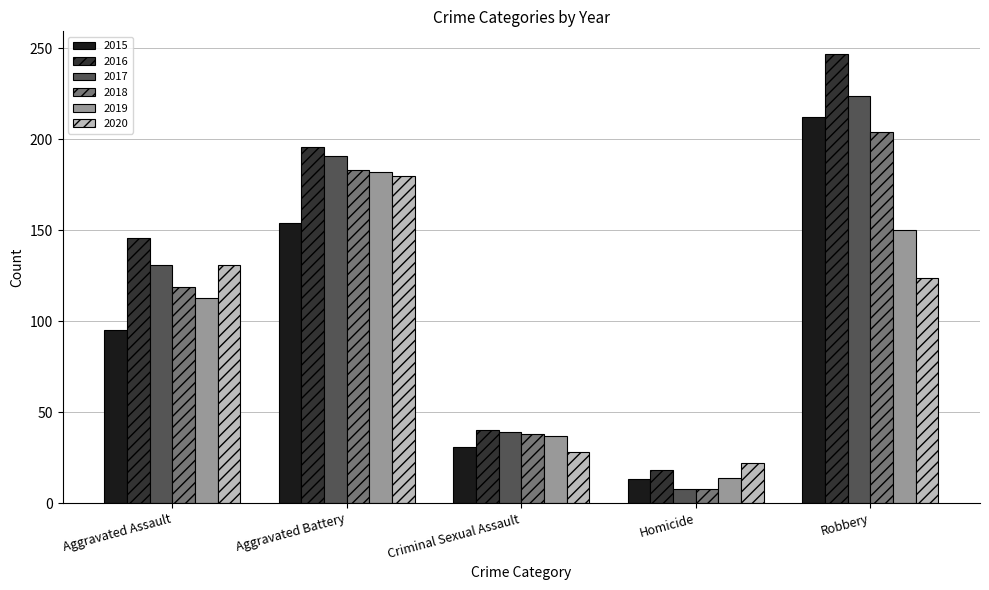

Which label corresponds to the largest value in the chart?

Robbery